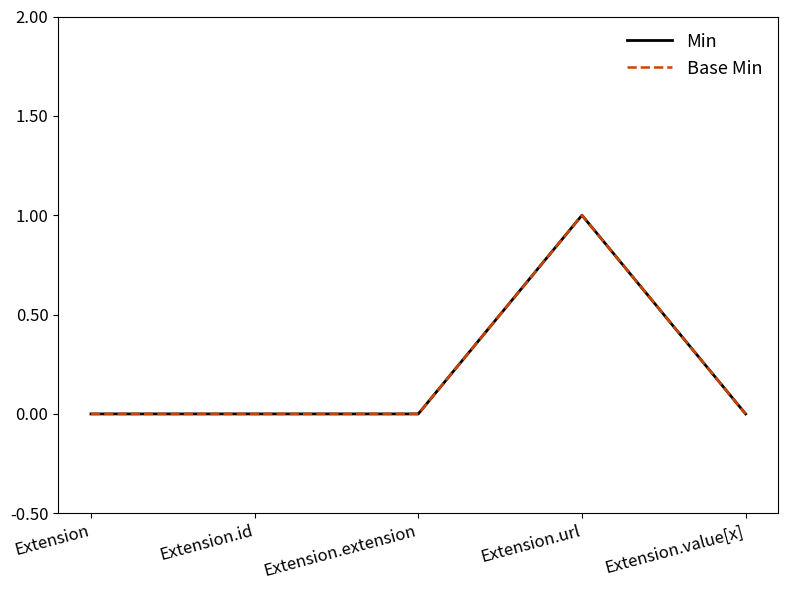

How many Base Min values are between 0 and 1?

5